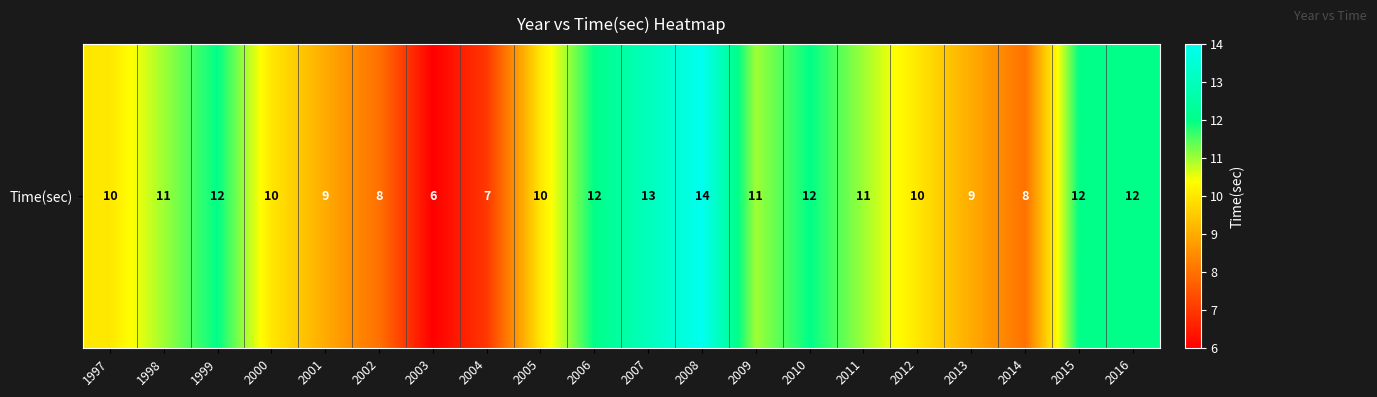

What is the change in value from 2012 to 2015?

+2